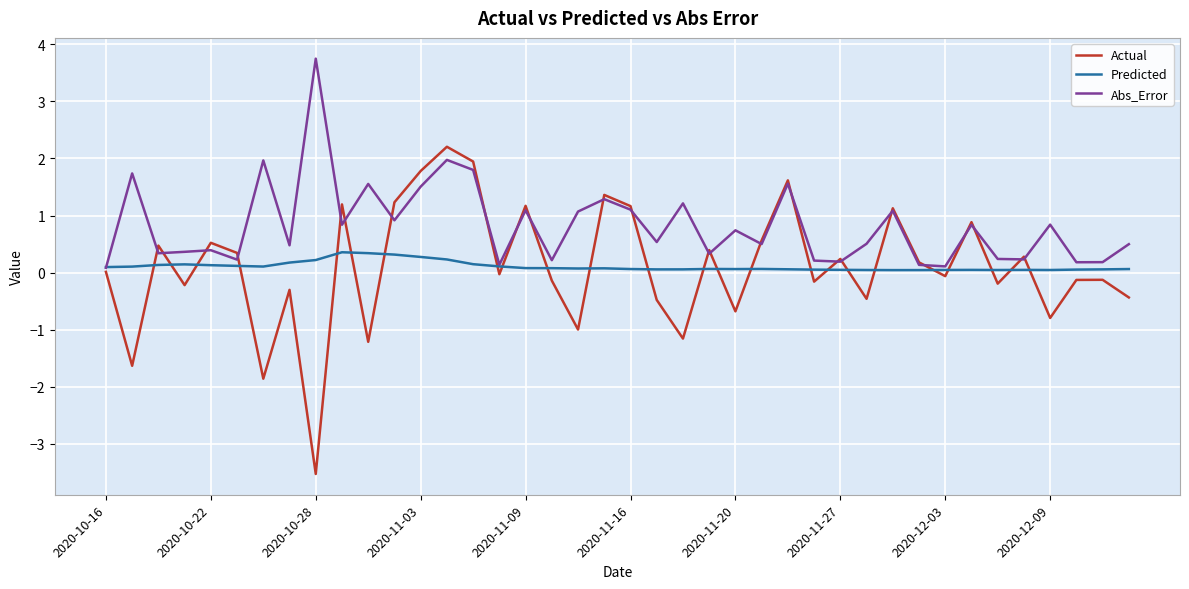

Which series has the widest spread of values?

Actual